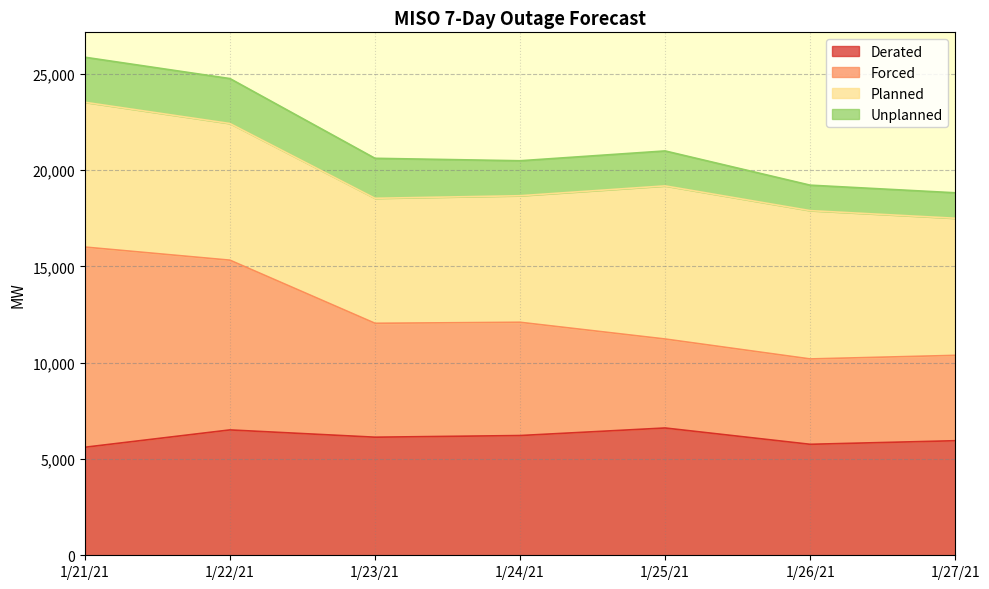

What is the difference between the maximum and minimum values in the Derated series?

1000